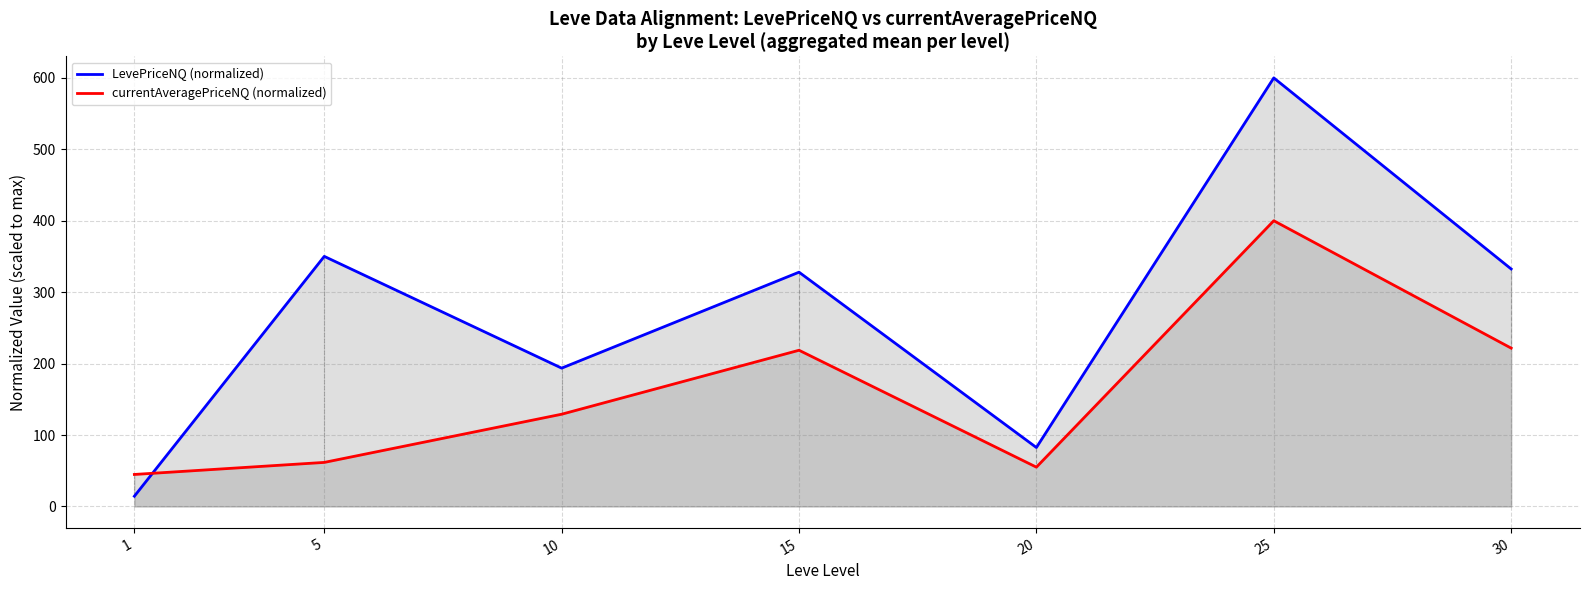

How many lines are shown in the chart?

2